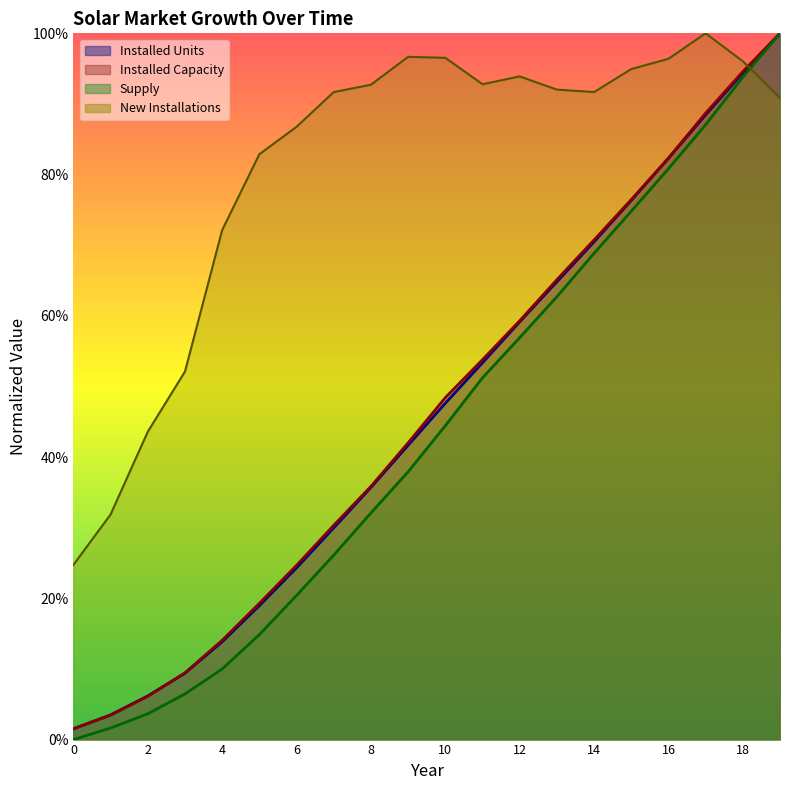

What is the total value across all series at 15?

3.2